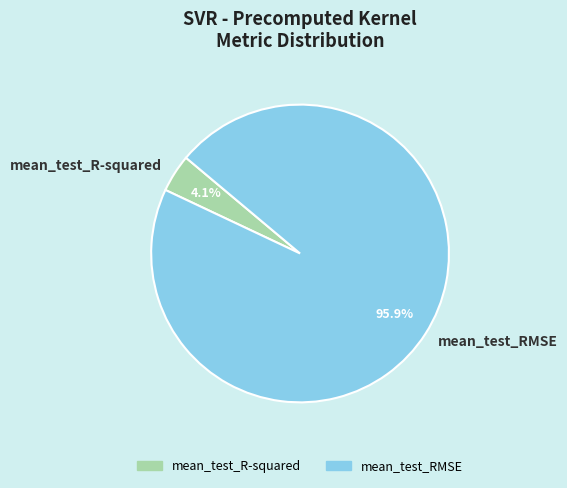

Does any single category account for the majority?

Yes